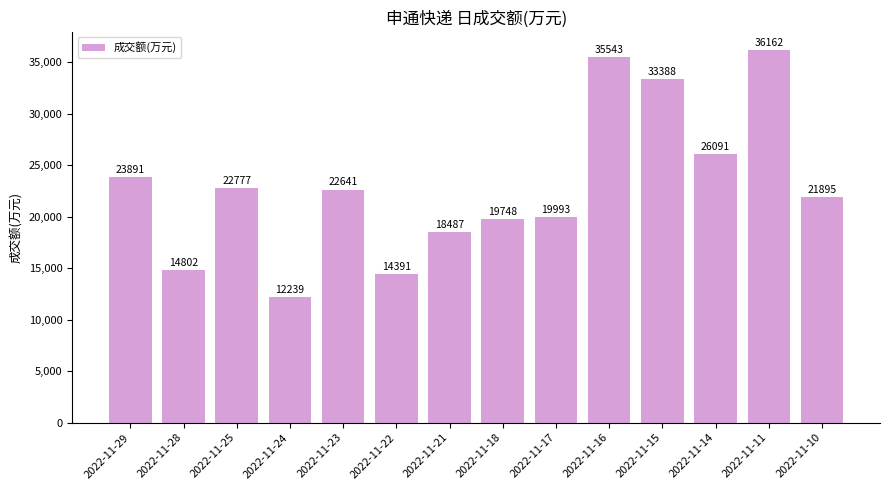

Reading right to left, extract all data points from this chart.

2022-11-10=21895	2022-11-11=36162	2022-11-14=26091	2022-11-15=33388	2022-11-16=35543	2022-11-17=19993	2022-11-18=19748	2022-11-21=18487	2022-11-22=14391	2022-11-23=22641	2022-11-24=12239	2022-11-25=22777	2022-11-28=14802	2022-11-29=23891